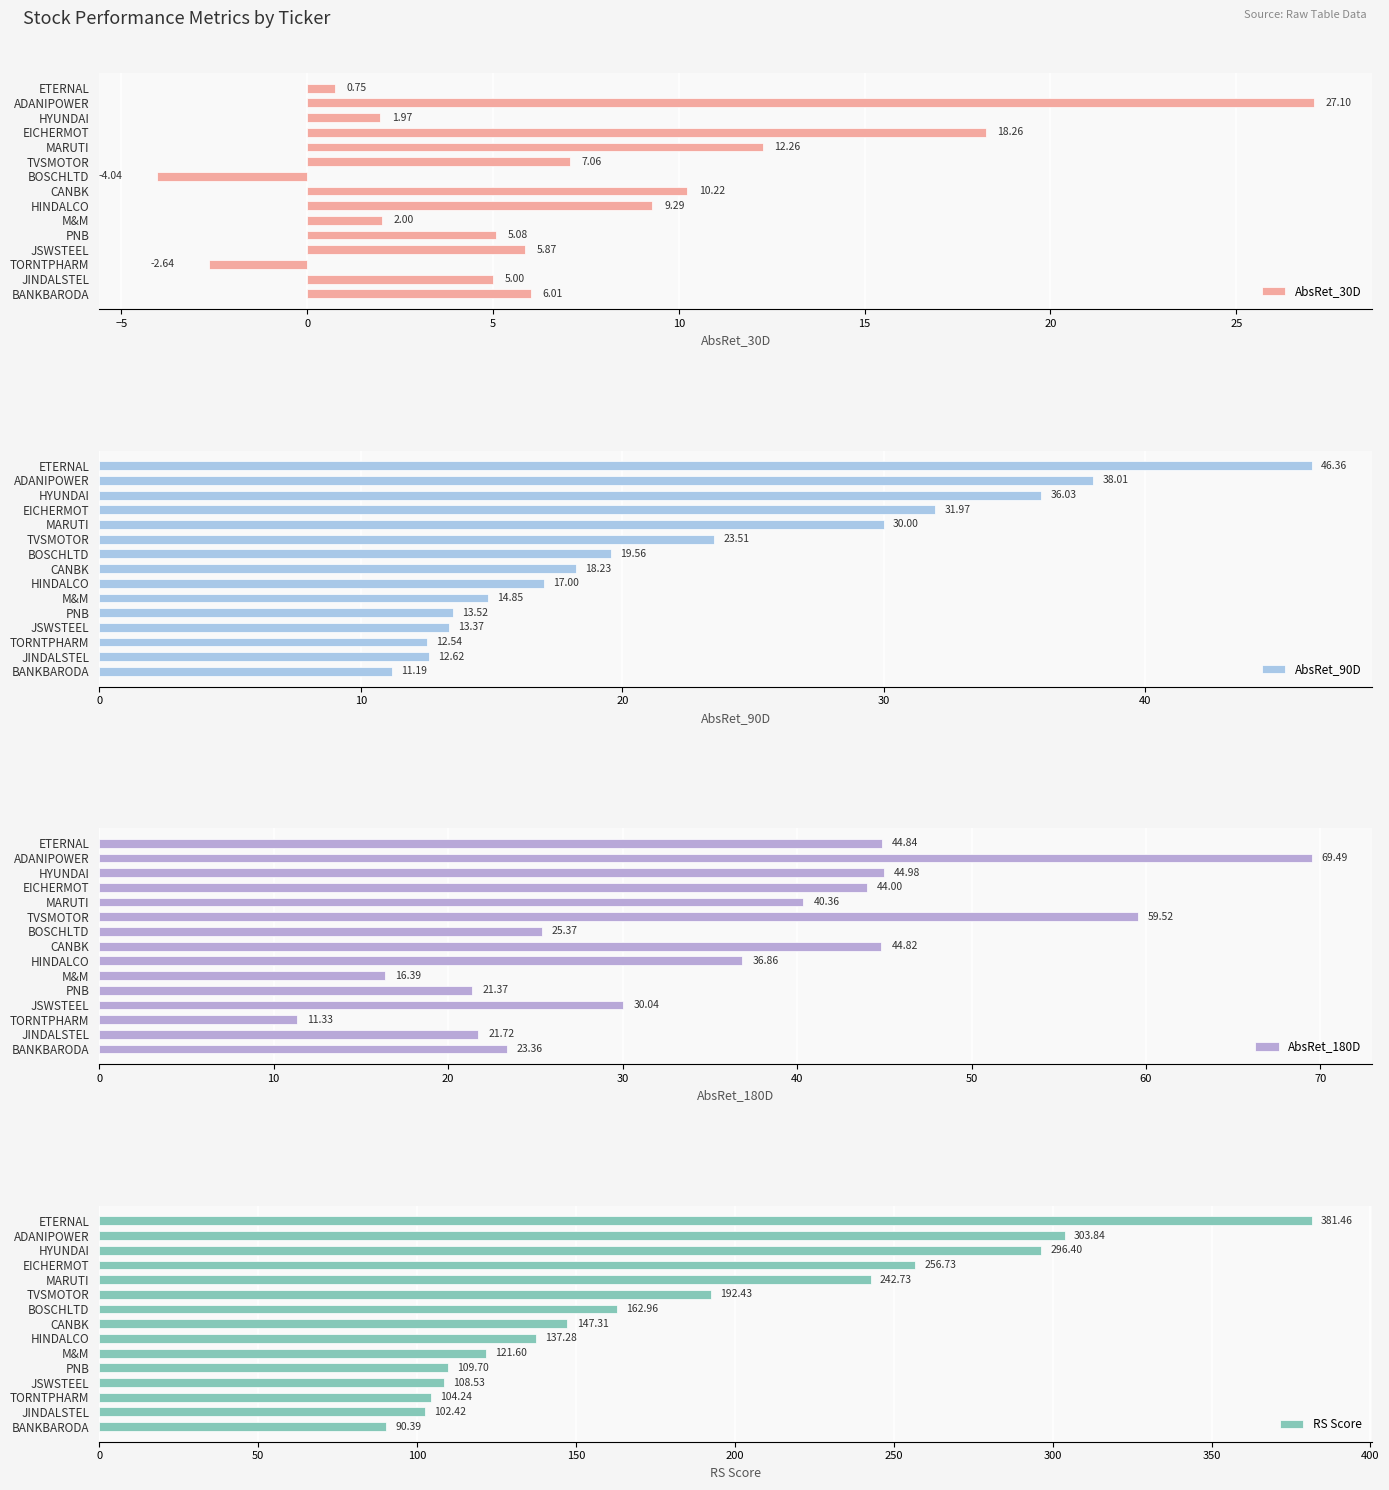

Rank the categories by AbsRet_90D value from lowest to highest.

BANKBARODA, TORNTPHARM, JINDALSTEL, JSWSTEEL, PNB, M&M, HINDALCO, CANBK, BOSCHLTD, TVSMOTOR, MARUTI, EICHERMOT, HYUNDAI, ADANIPOWER, ETERNAL